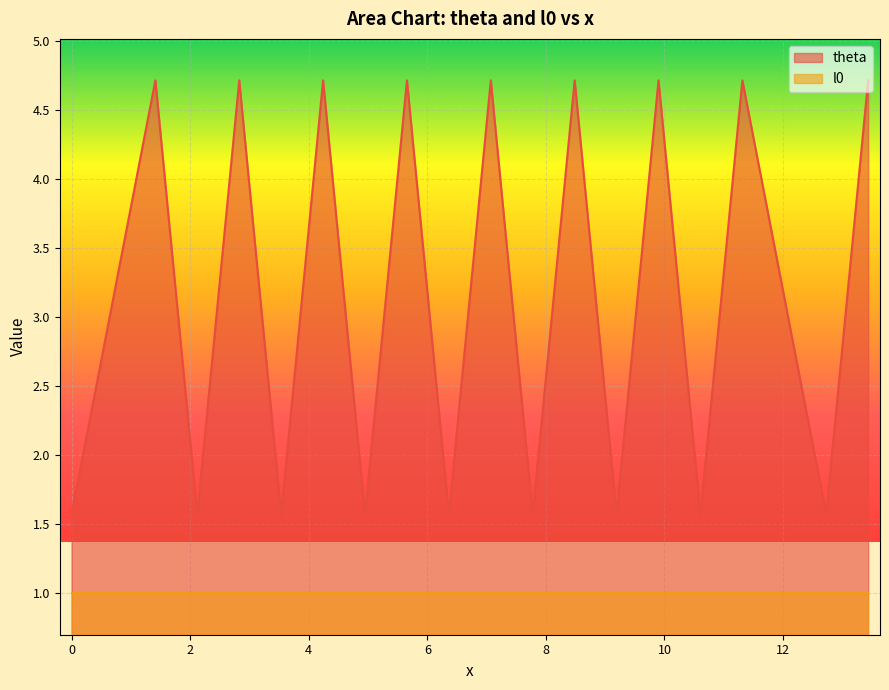

List the series in order of their peak value, highest first.

theta, l0